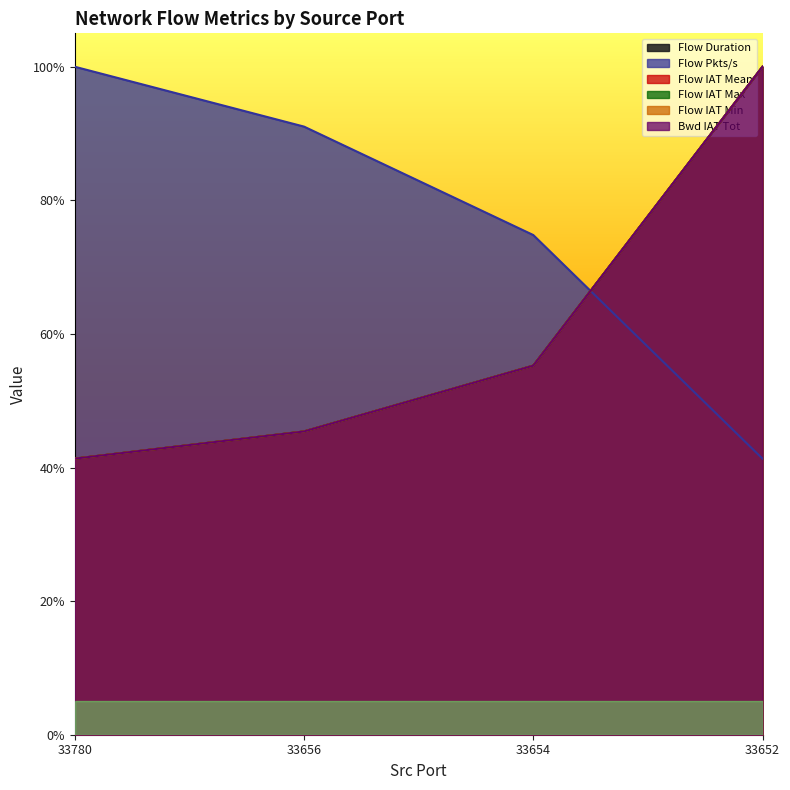

Count the number of data series in this chart.

6